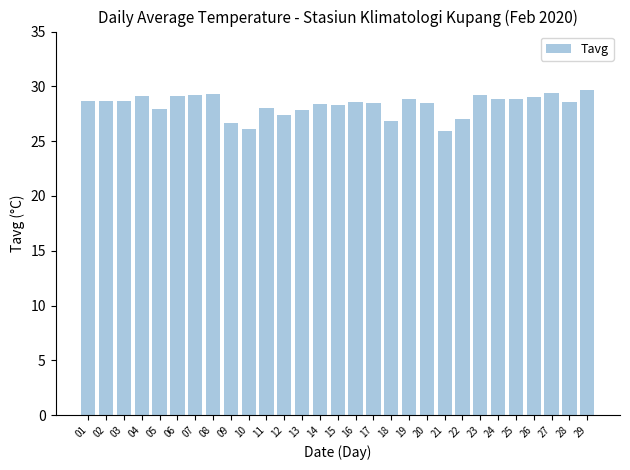

What is the sum of the values at 04 and 12?

56.5